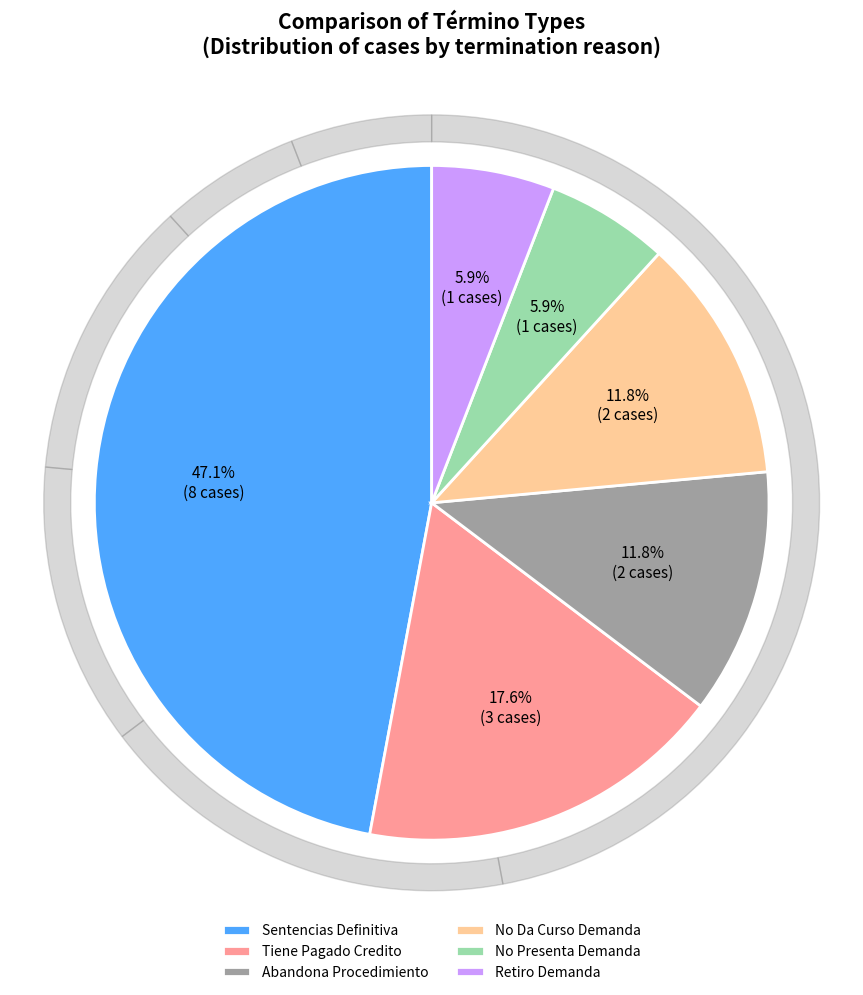

Which category has the smallest portion of the pie?

No Presenta Demanda